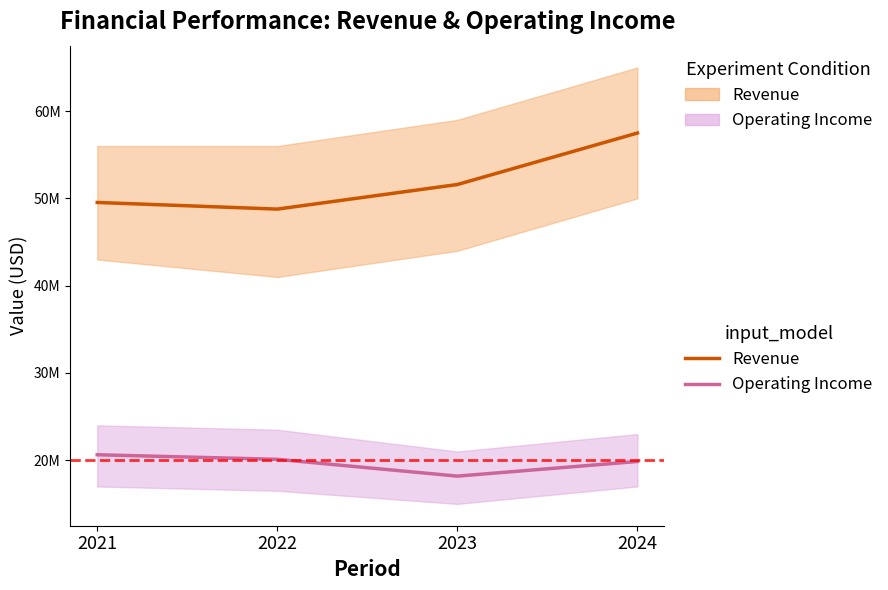

How many Operating Income values are between 19862000 and 20631000?

3